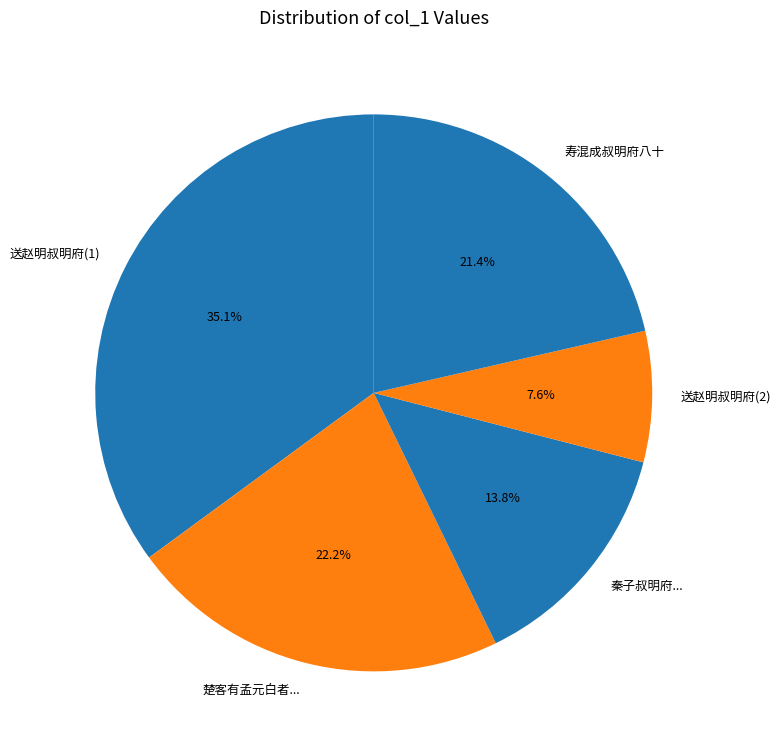

Which has a higher value, 送赵明叔明府(2) or 楚客有孟元白者...?

楚客有孟元白者...